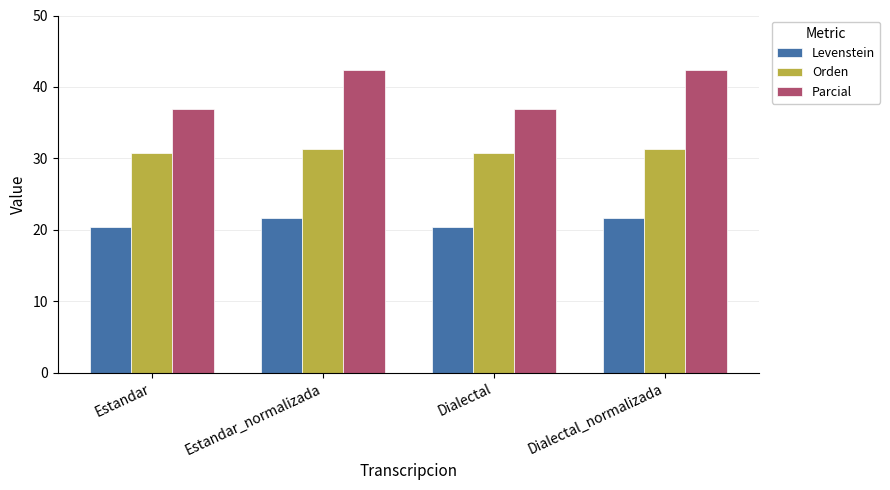

What are all the series names shown in the legend?

Levenstein, Orden, Parcial